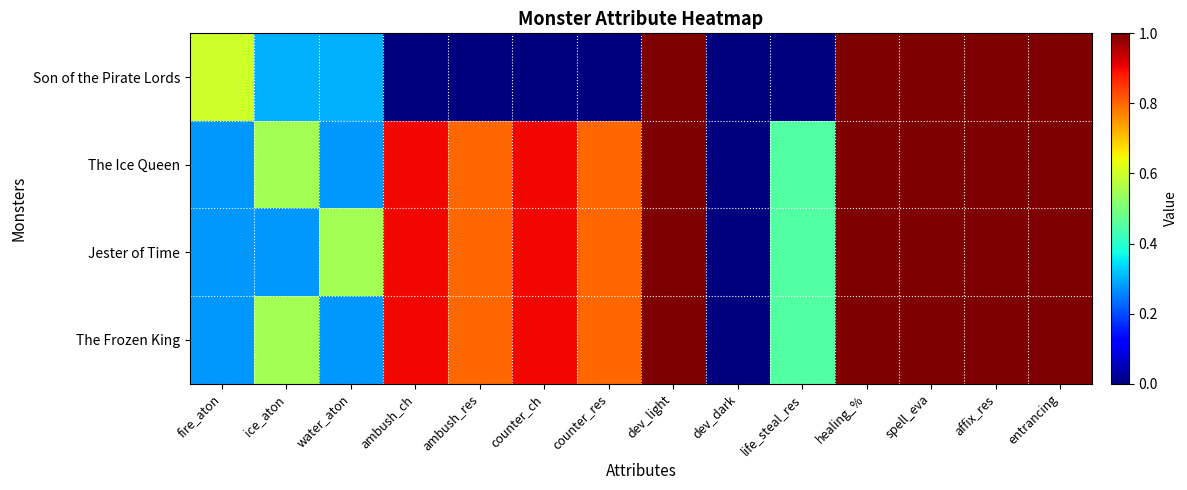

What is the spread (max minus min) of values at ambush_res?

0.8